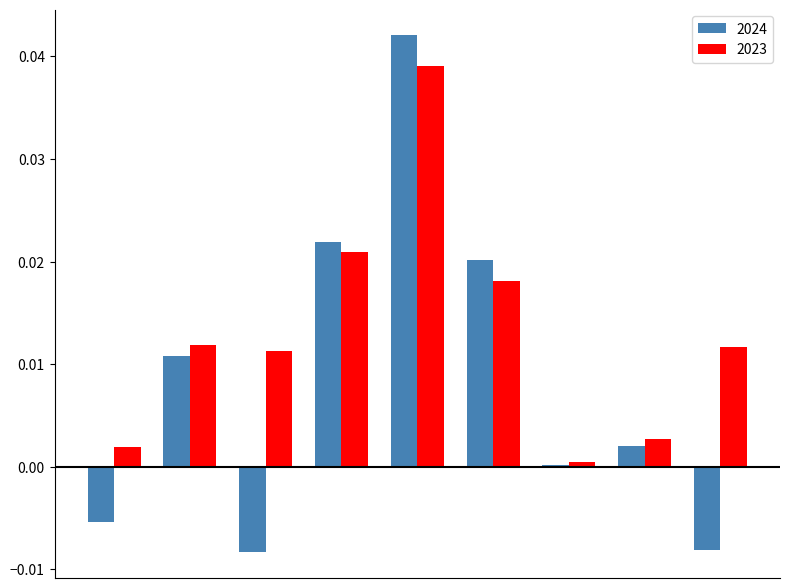

List the series in order of their overall mean, highest first.

2023, 2024